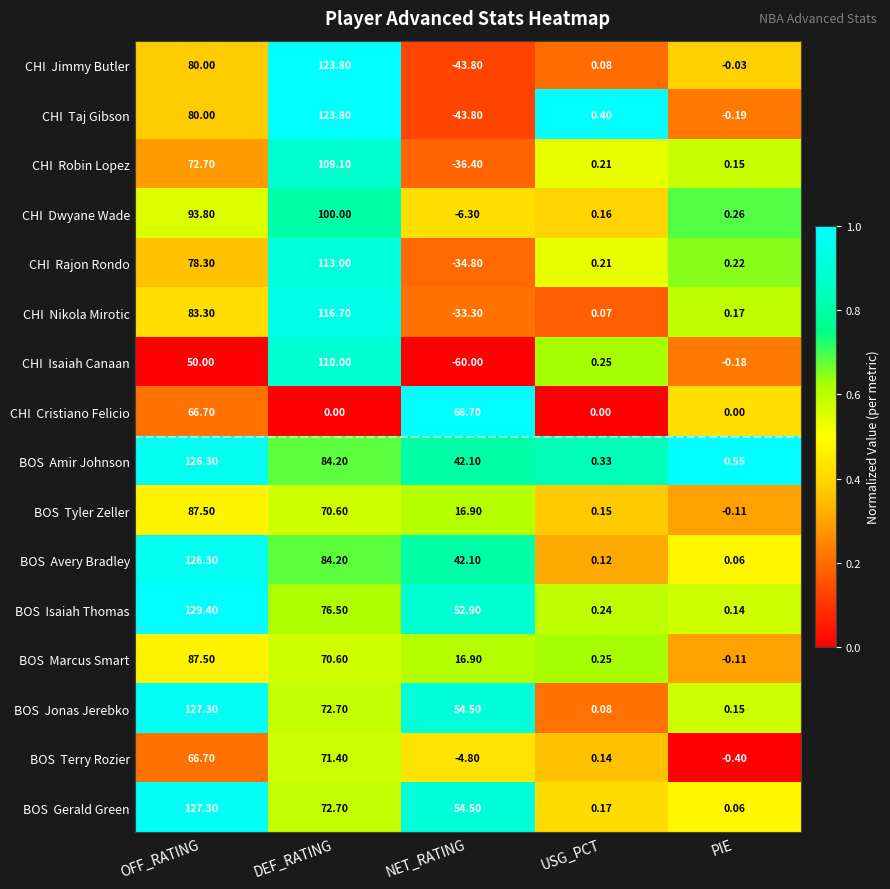

Which label corresponds to the smallest value in the chart?

NET_RATING